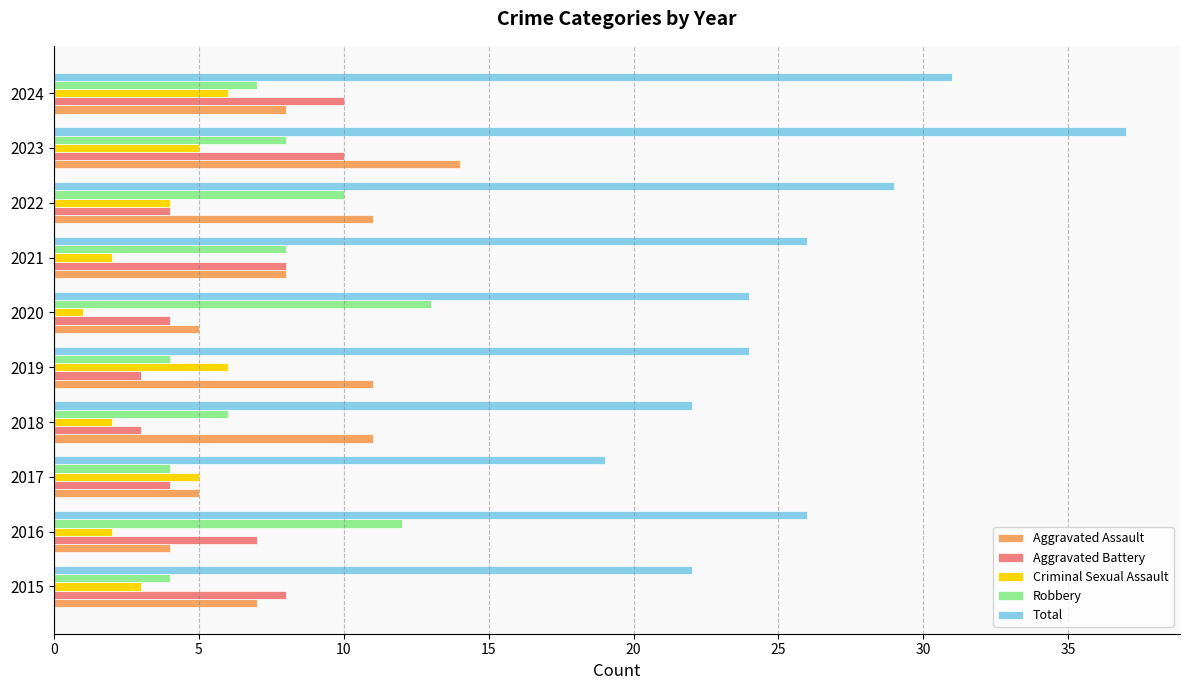

The value of Total at 2021 is 37. True or false?

False